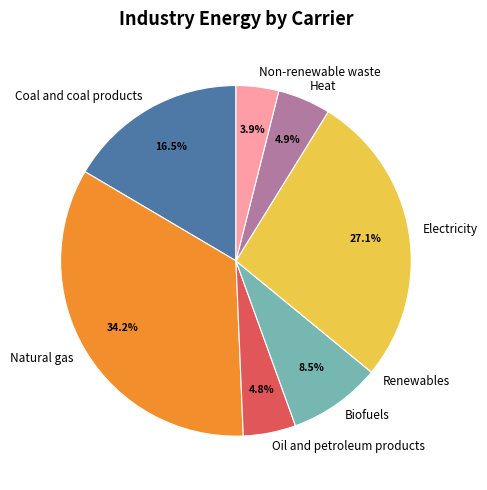

Is there any slice that represents more than half of the pie?

No